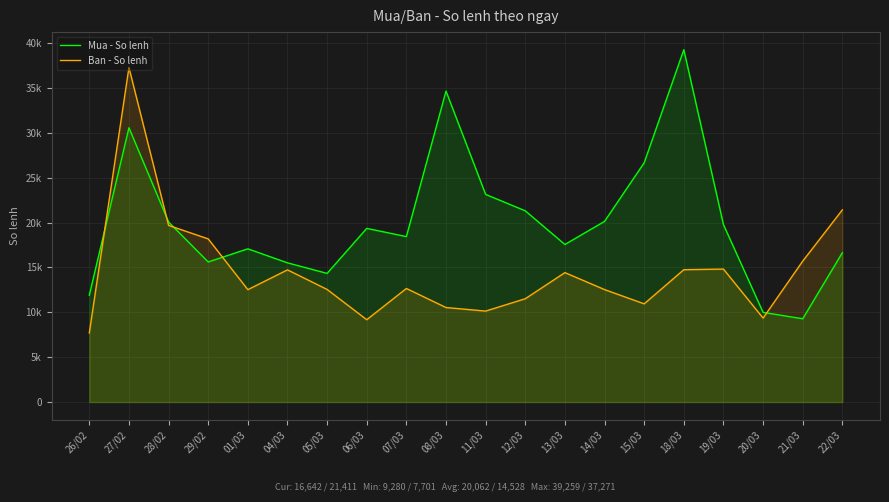

What value does the Ban - So lenh series have at 07/03?

12653